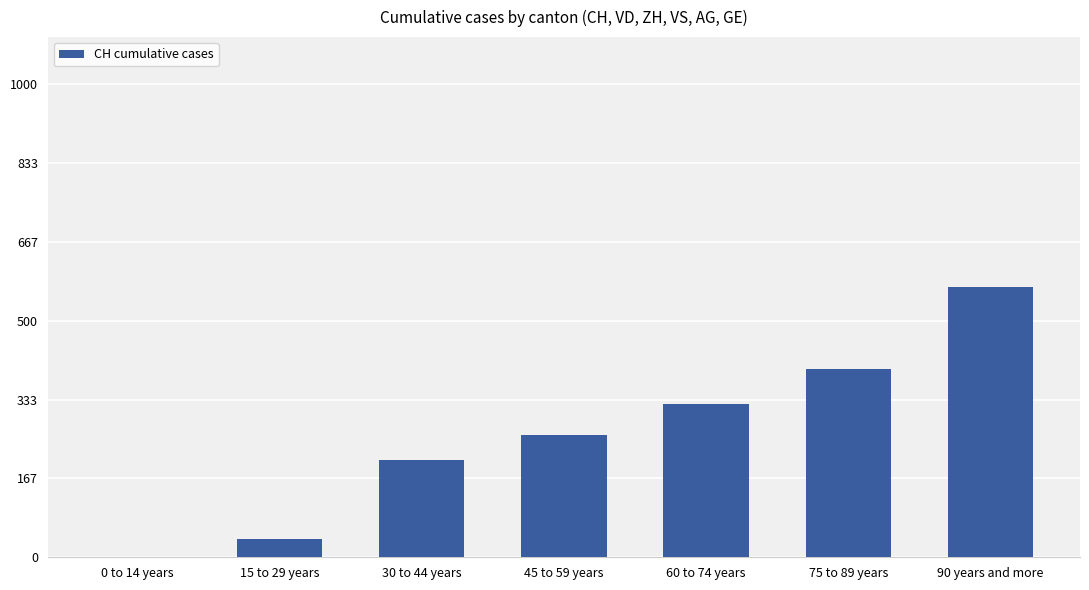

How many distinct data groups are displayed?

1